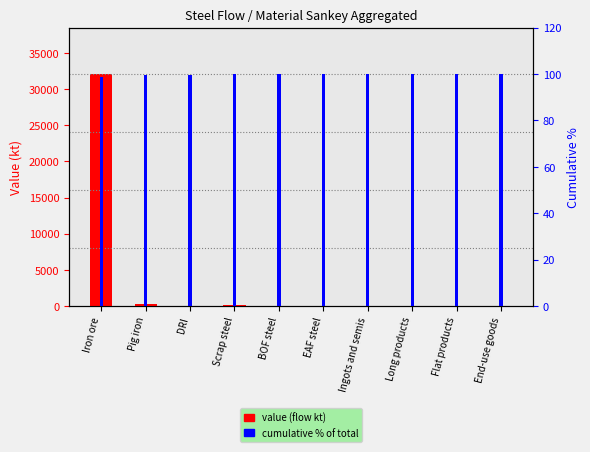

At Pig iron, list the series in order from smallest to largest.

cumulative % of total, value (flow kt)